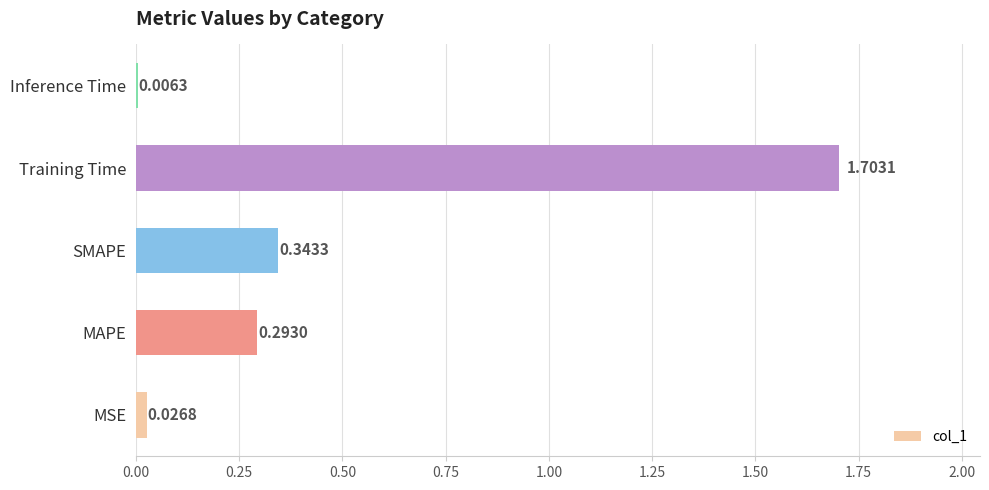

Which has a higher value, Inference Time or MAPE?

MAPE